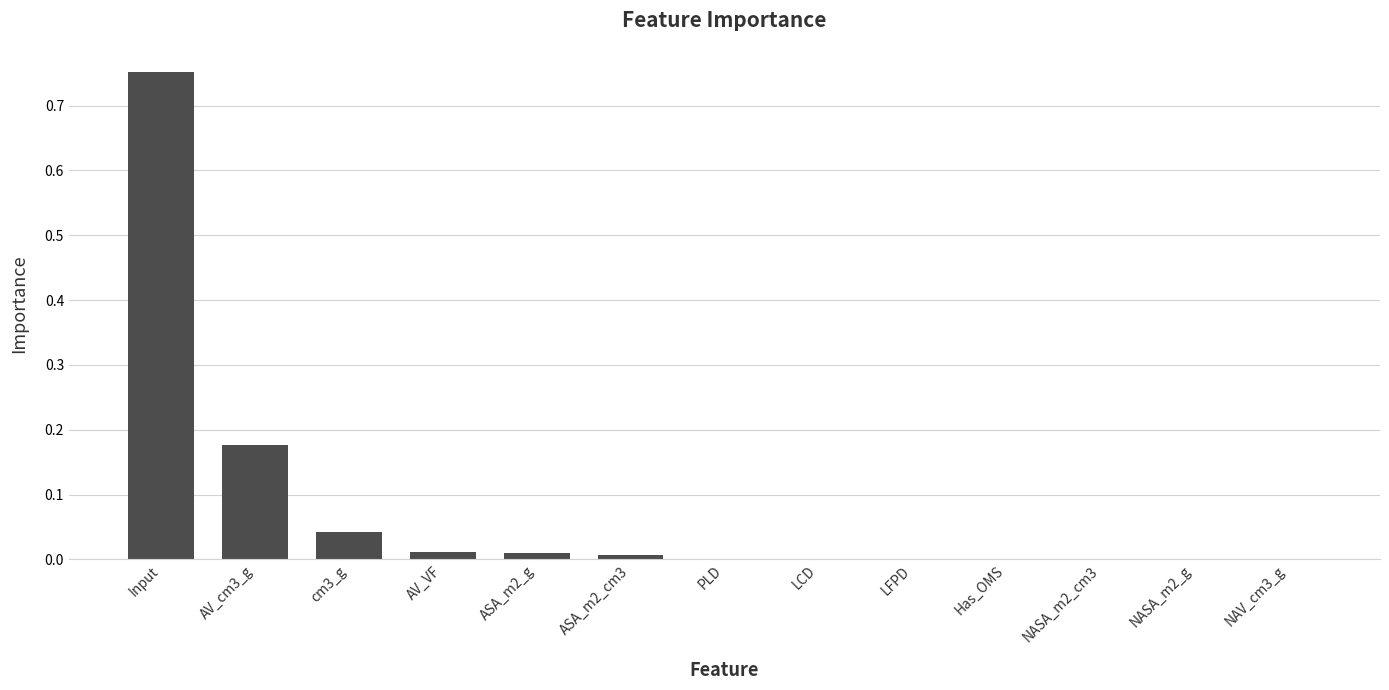

What is the change in value from Input to NAV_cm3_g?

-0.8